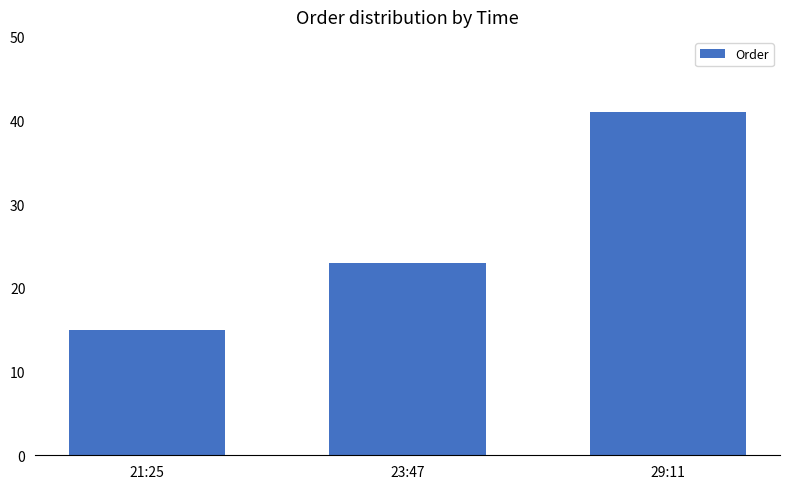

What is the ratio of the value at 23:47 to the value at 21:25?

1.5